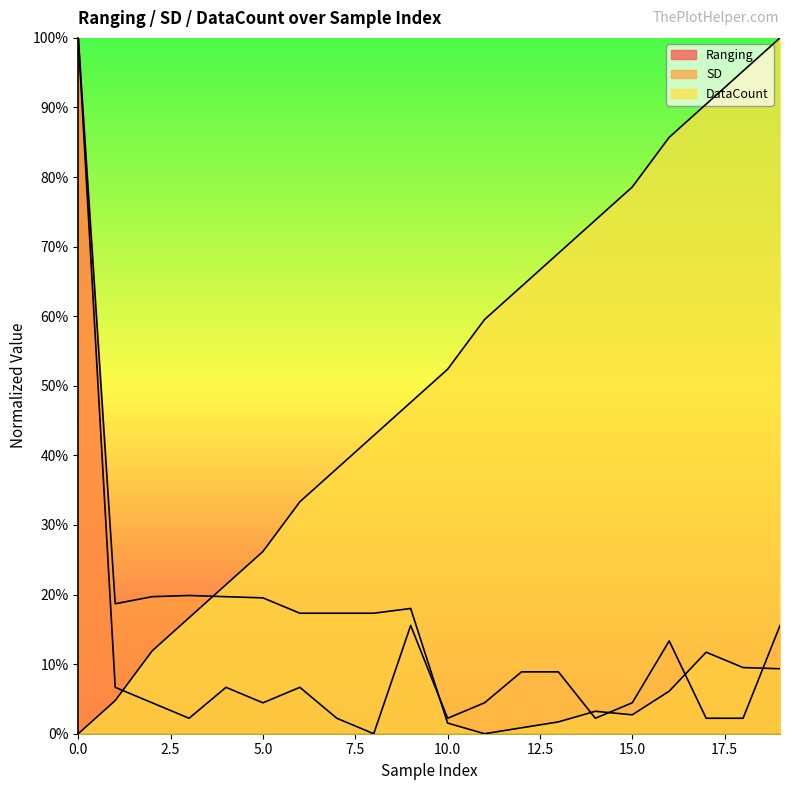

Is it true that DataCount equals 90.5 at 17?

True